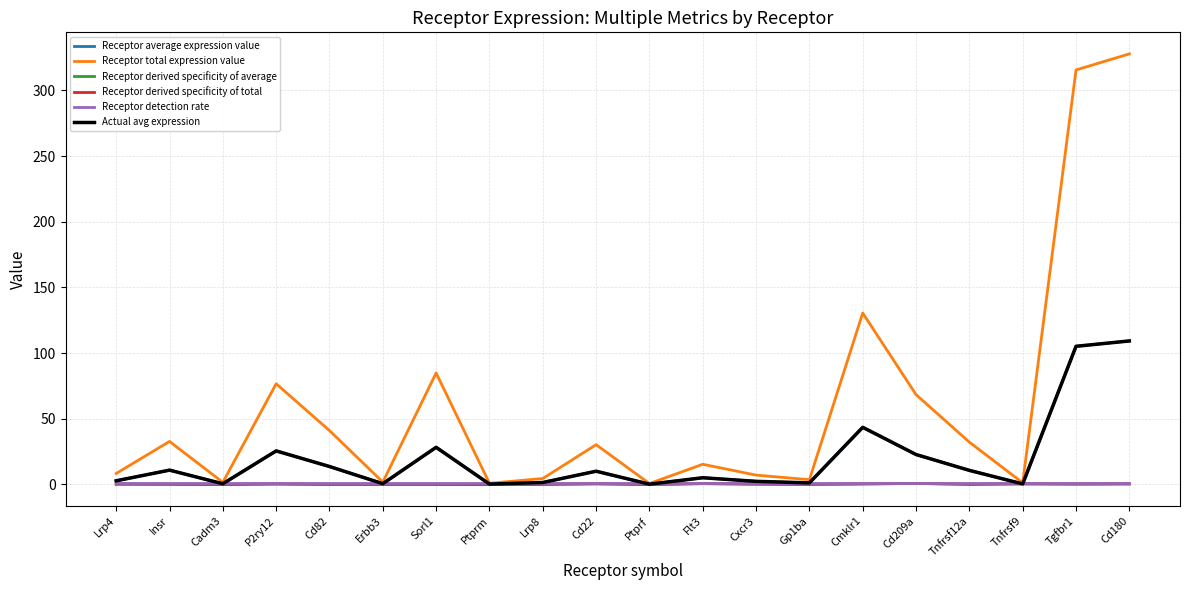

At which category does Receptor derived specificity of average reach its first local peak?

P2ry12